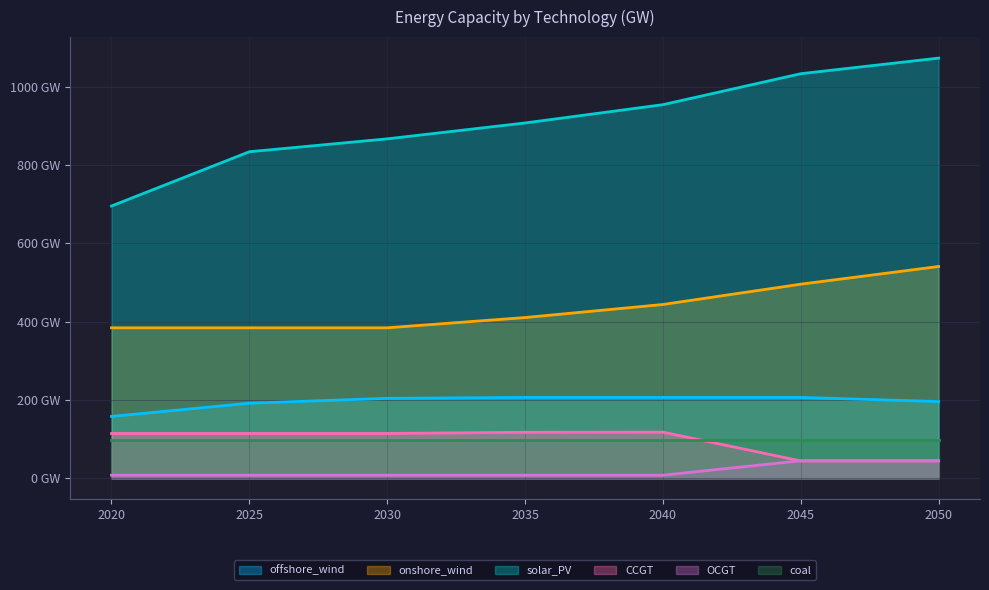

Which has a higher value, 2030 or 2025?

2030